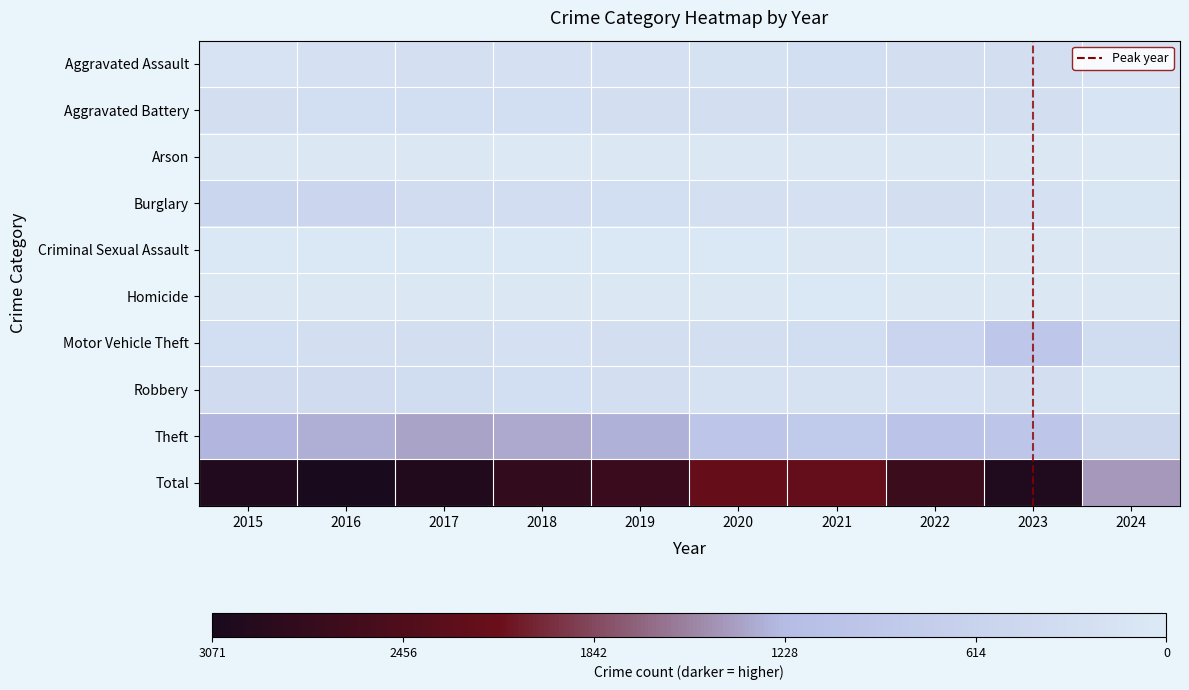

What is the greatest value displayed?

1.0